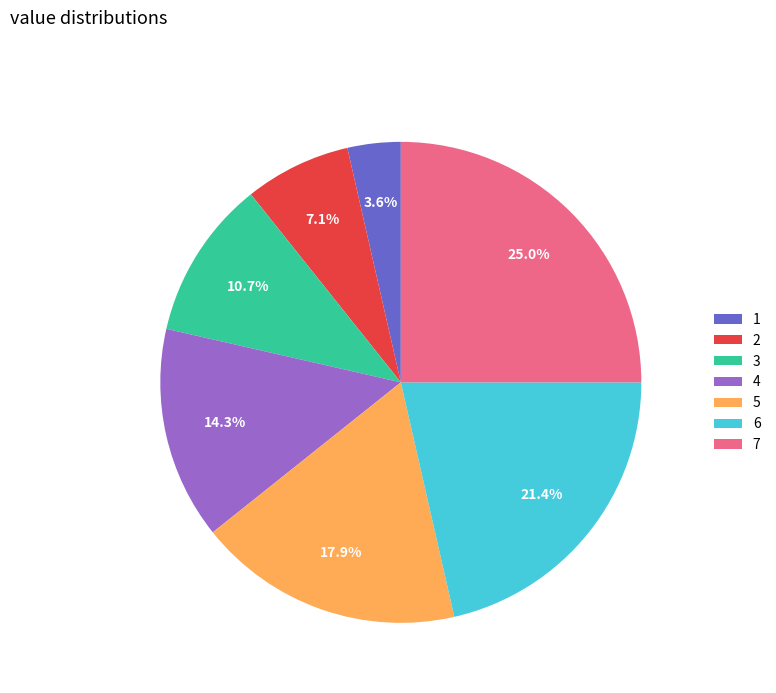

Is there a majority slice in this chart?

No